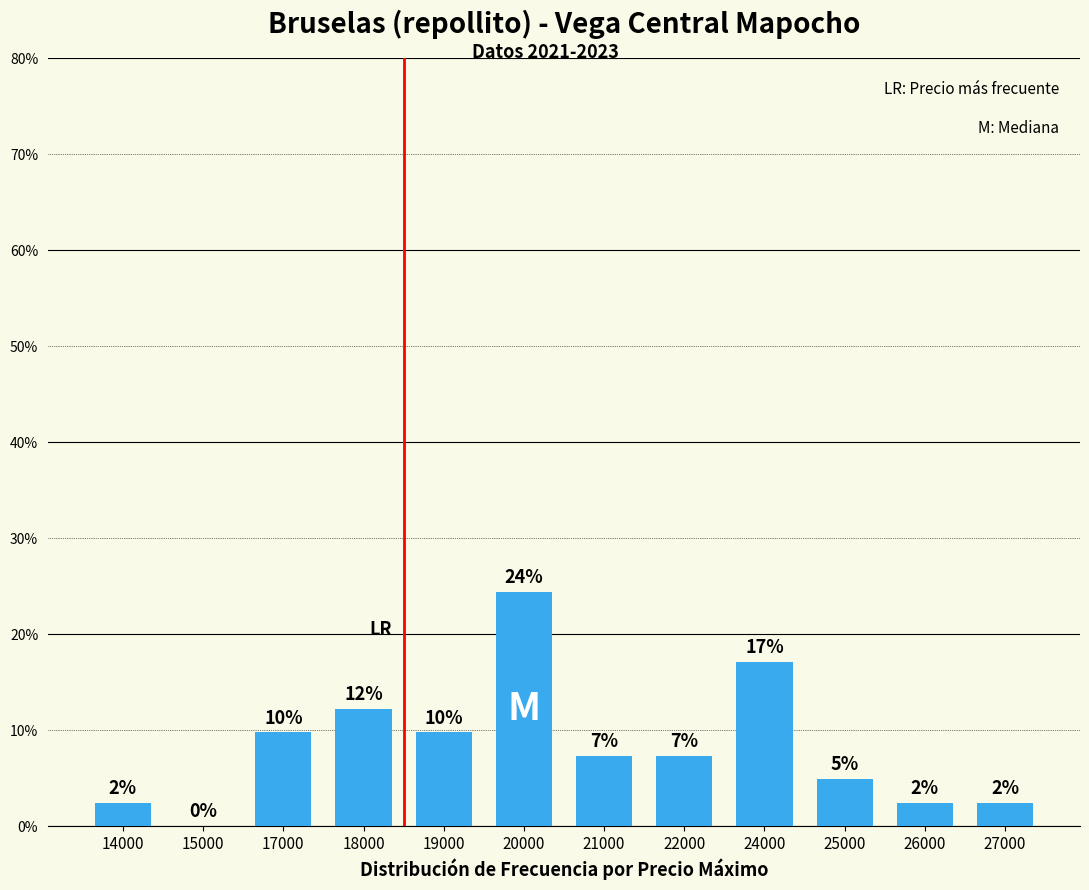

Are the bars horizontal?

No